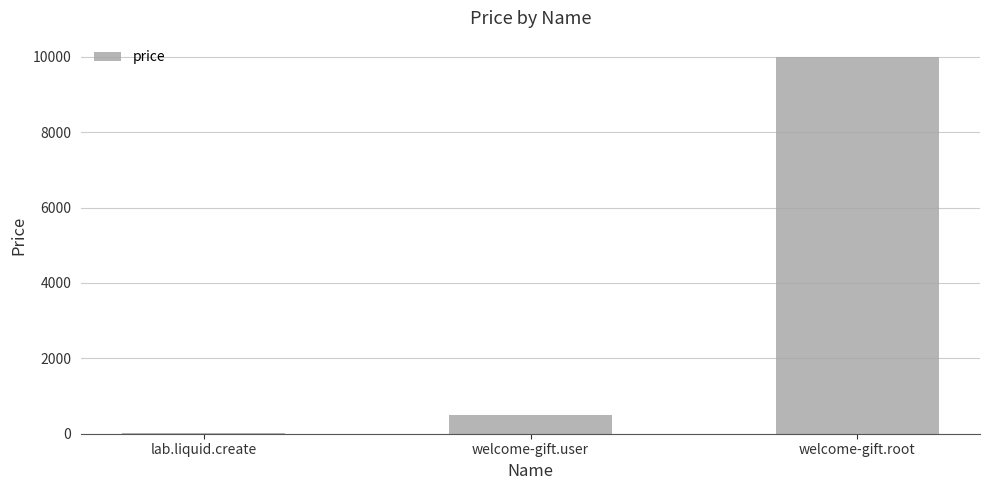

What is the maximum value shown in the chart?

10000